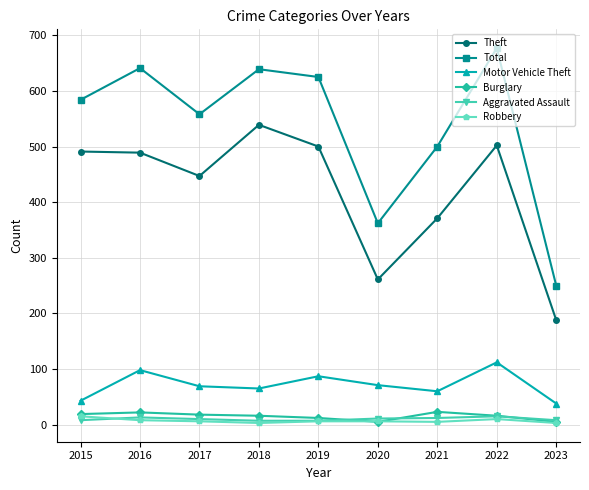

What is the value of the Total point at the 2nd from the left?

641